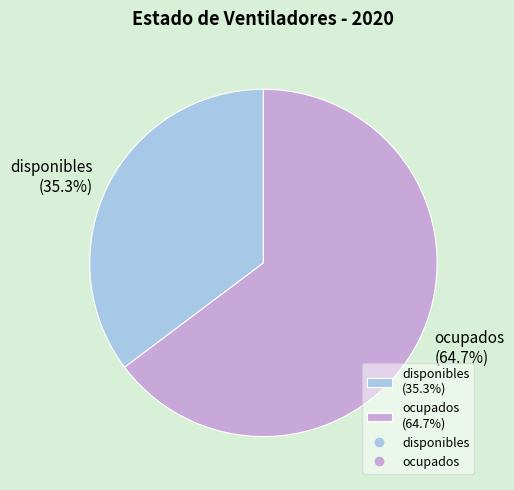

How many slices are in this pie chart?

2